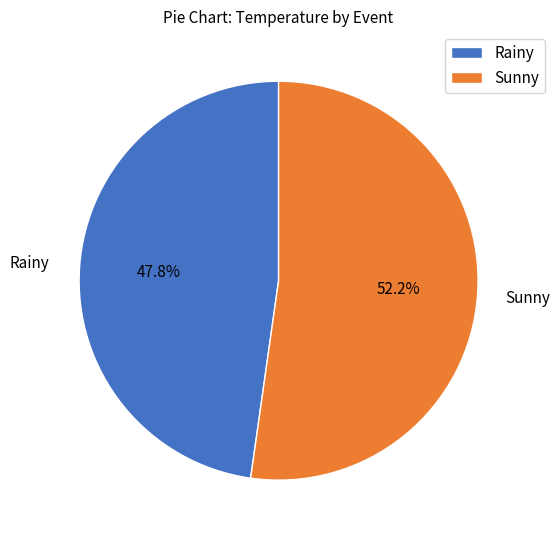

To the nearest percent, what is the average slice percentage?

50%